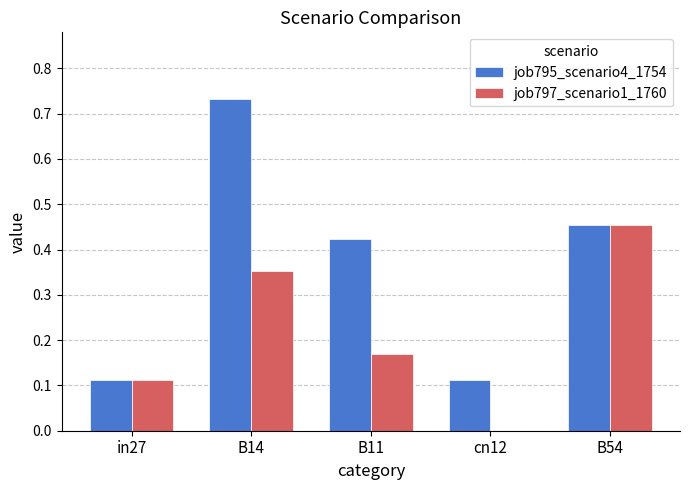

Is it true that job797_scenario1_1760 equals 0.2 at in27?

False